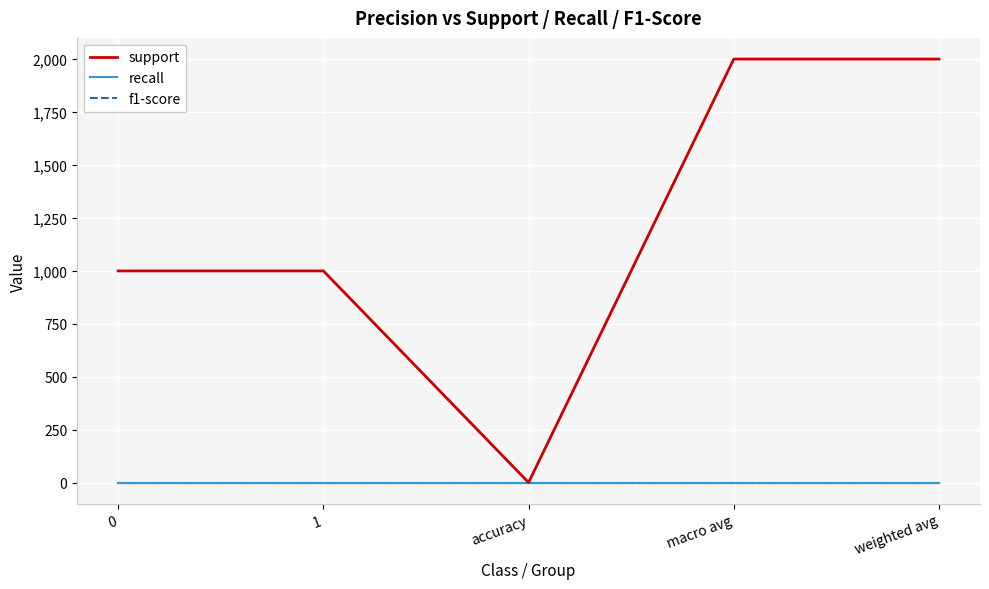

Reading left to right, what are all the values shown in this chart?

support: 0=1000	1=1000	accuracy=1	macro avg=2000	weighted avg=2000
recall: 0=1	1=1	accuracy=1	macro avg=1	weighted avg=1
f1-score: 0=1	1=1	accuracy=1	macro avg=1	weighted avg=1